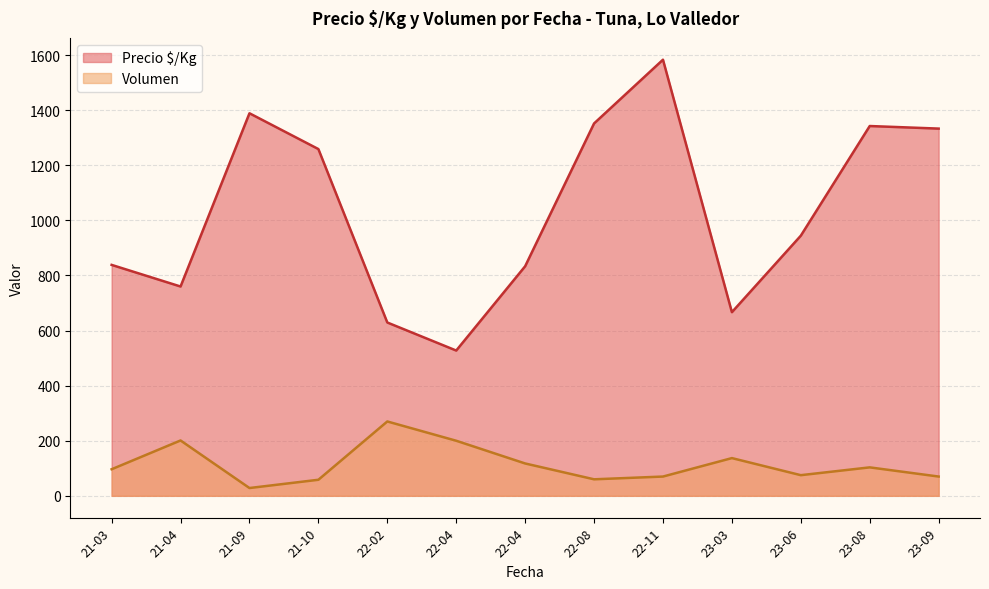

True or false: Precio $/Kg and Volumen cross at least once.

False